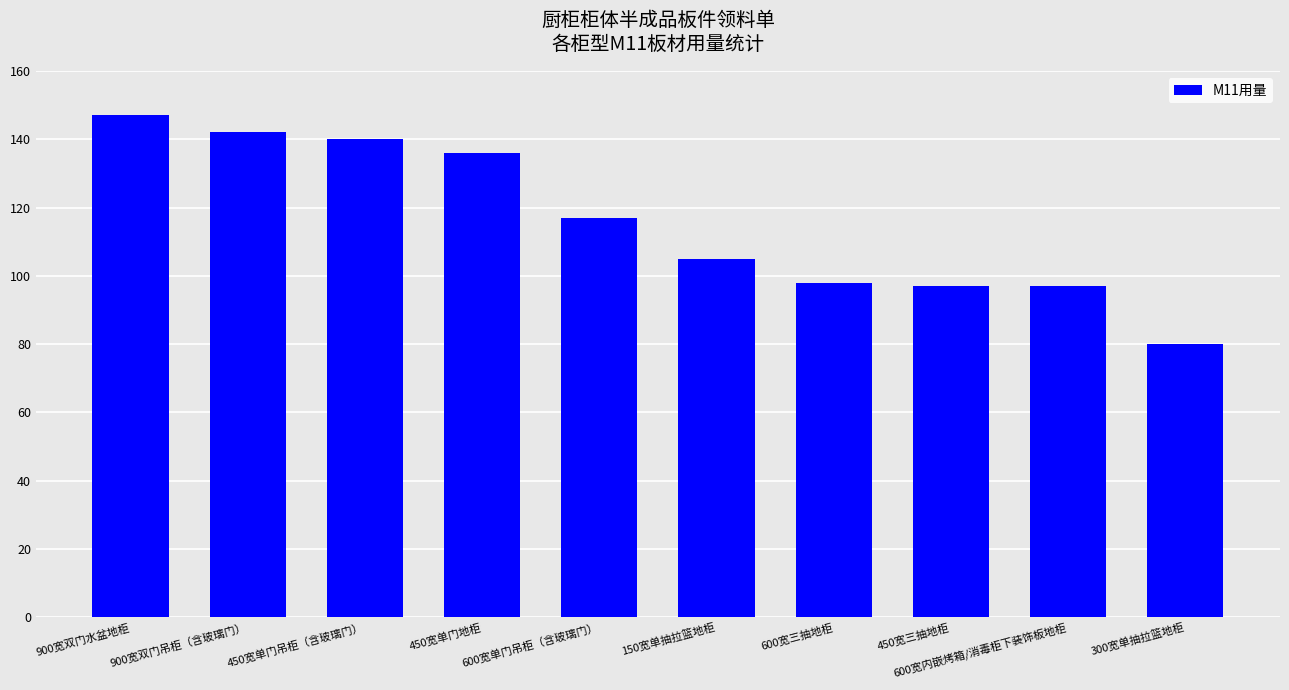

Which category has the lowest value across all series?

300宽单抽拉篮地柜